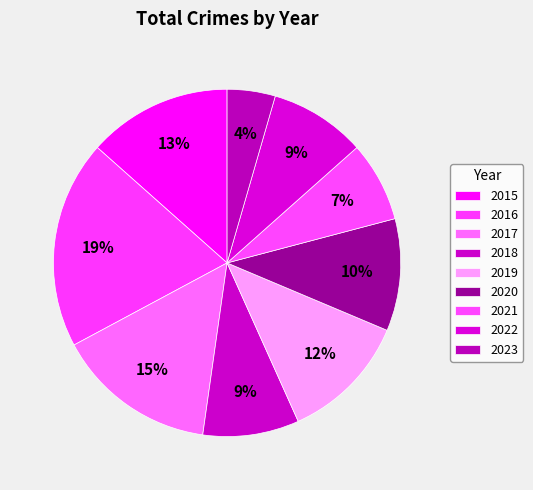

To the nearest percent, what is the difference between the largest and smallest slice percentages?

15%